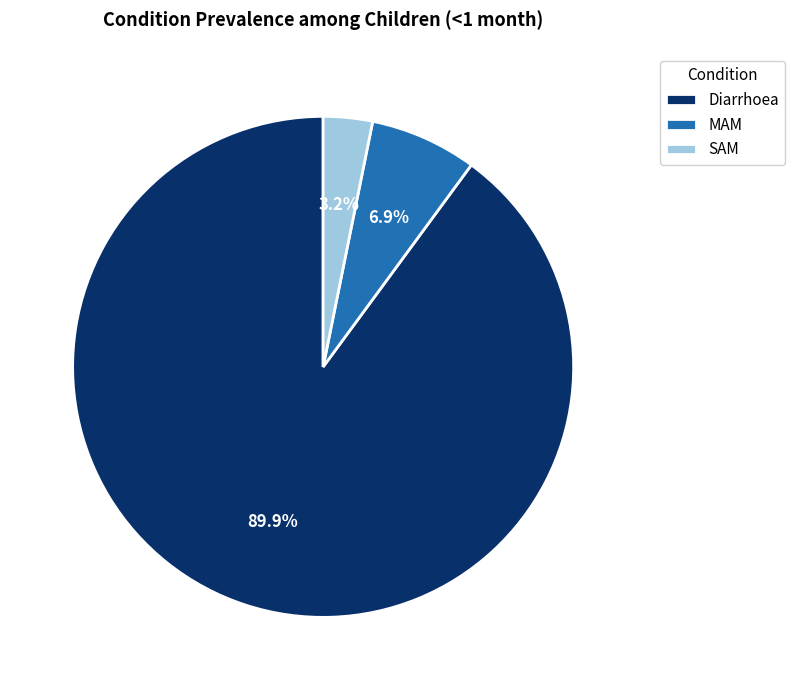

Which has a higher value, MAM or SAM?

MAM